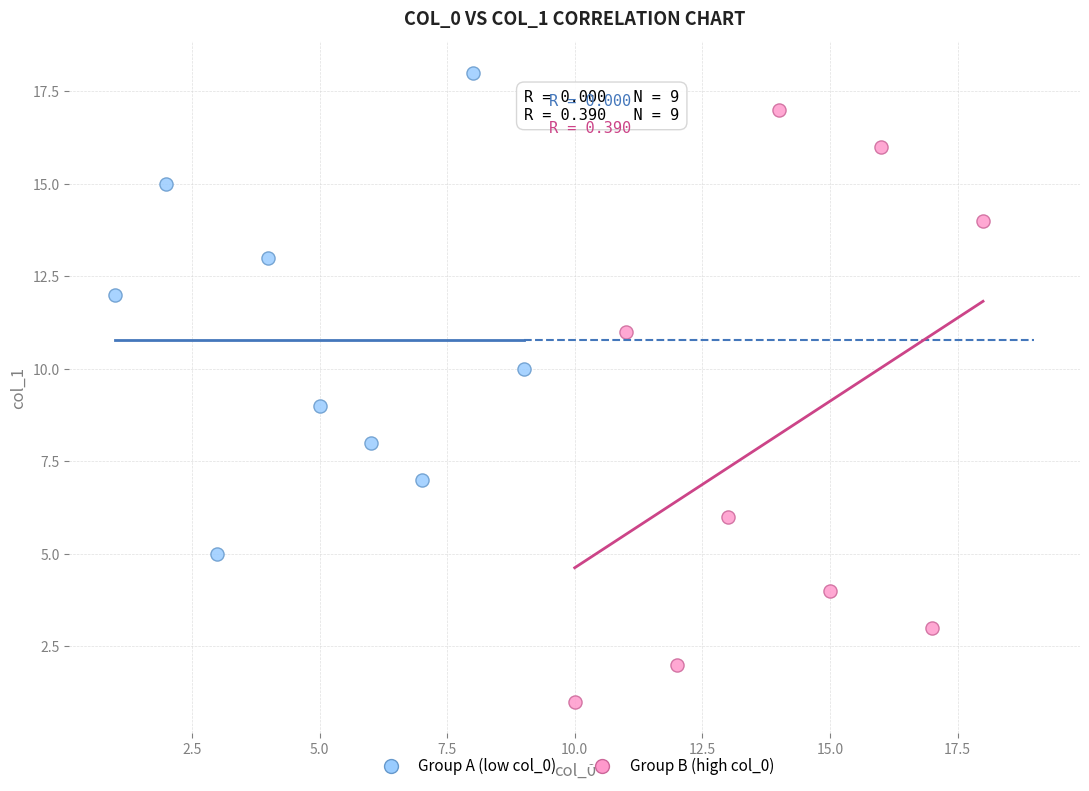

Which series has the widest spread of Y values?

Group B (high col_0)